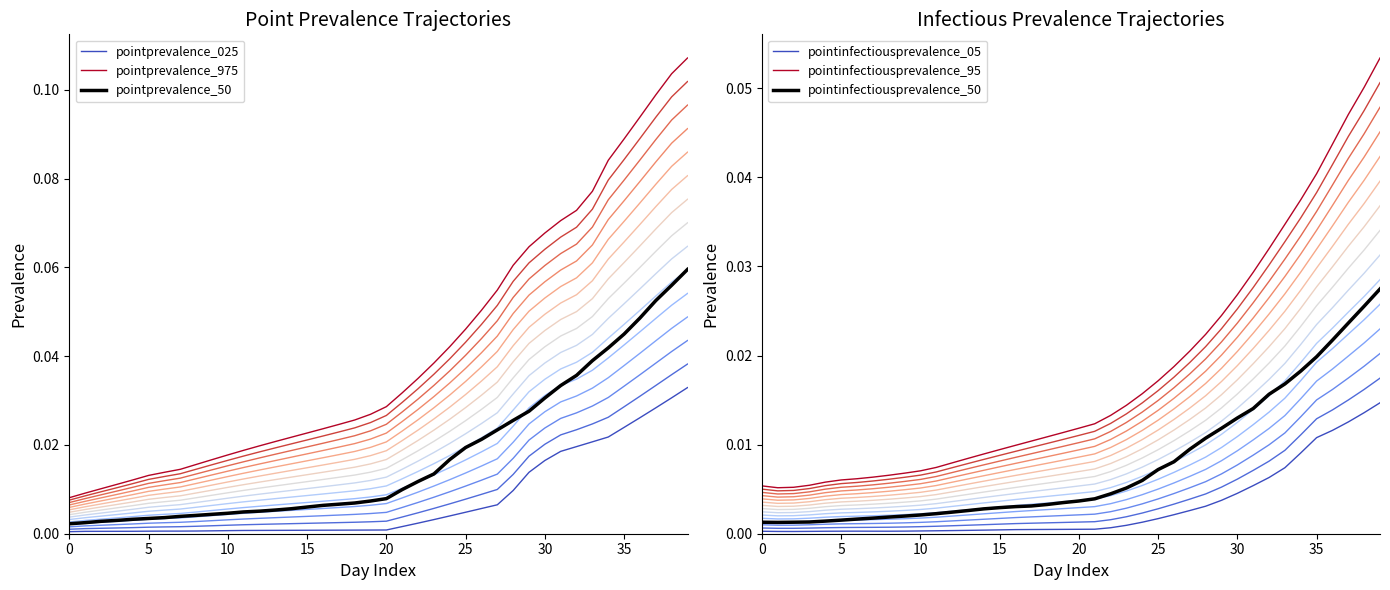

True or false: pointprevalence_975 and pointprevalence_025 intersect in this chart.

False